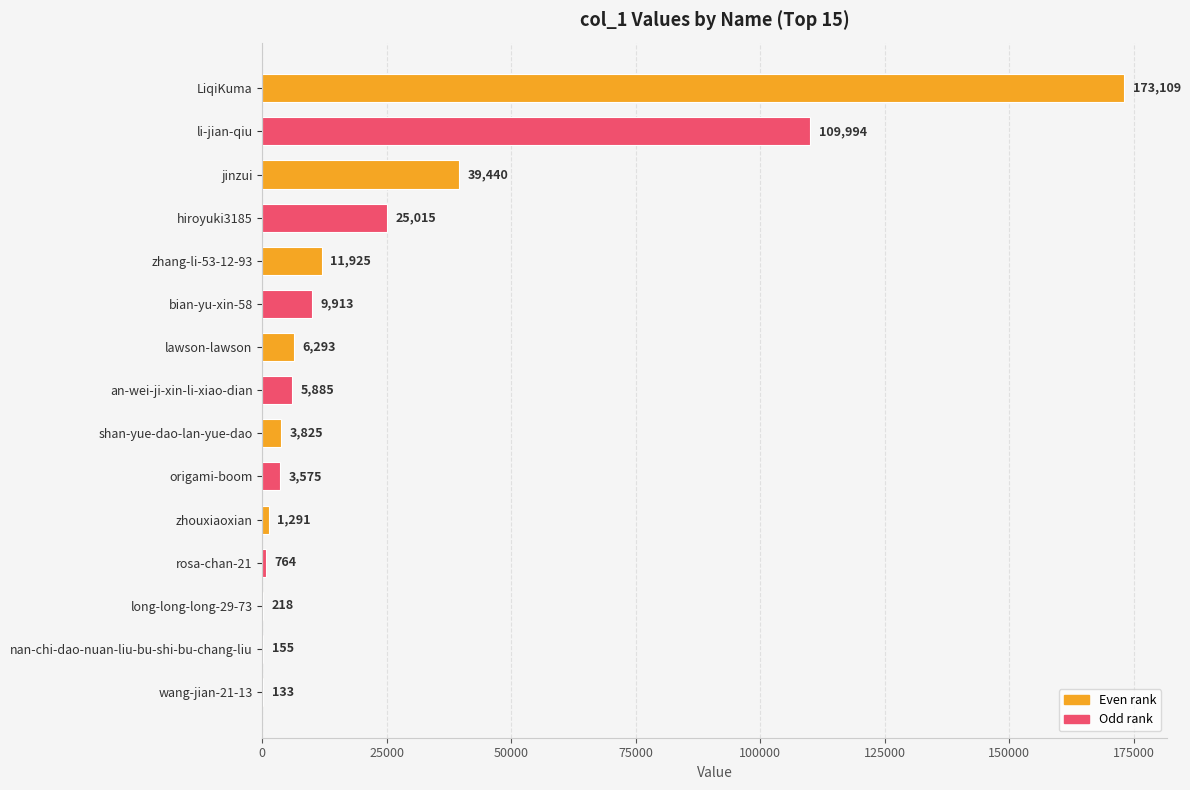

At which label is the value closest to 86621?

li-jian-qiu